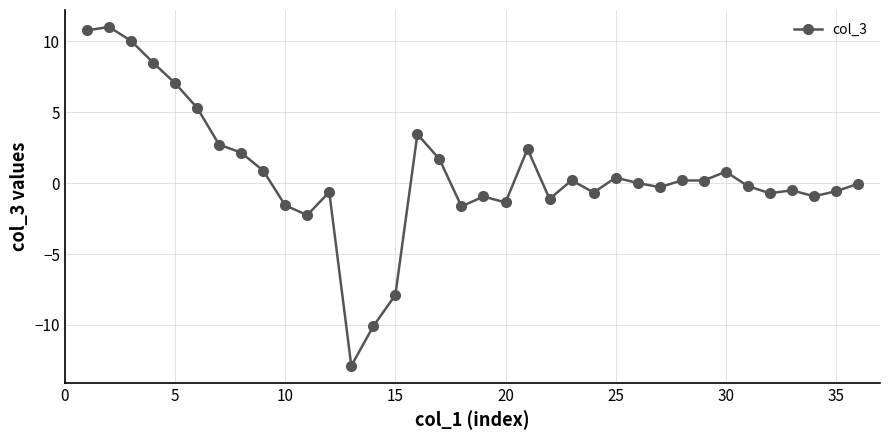

What is the average value?

0.7